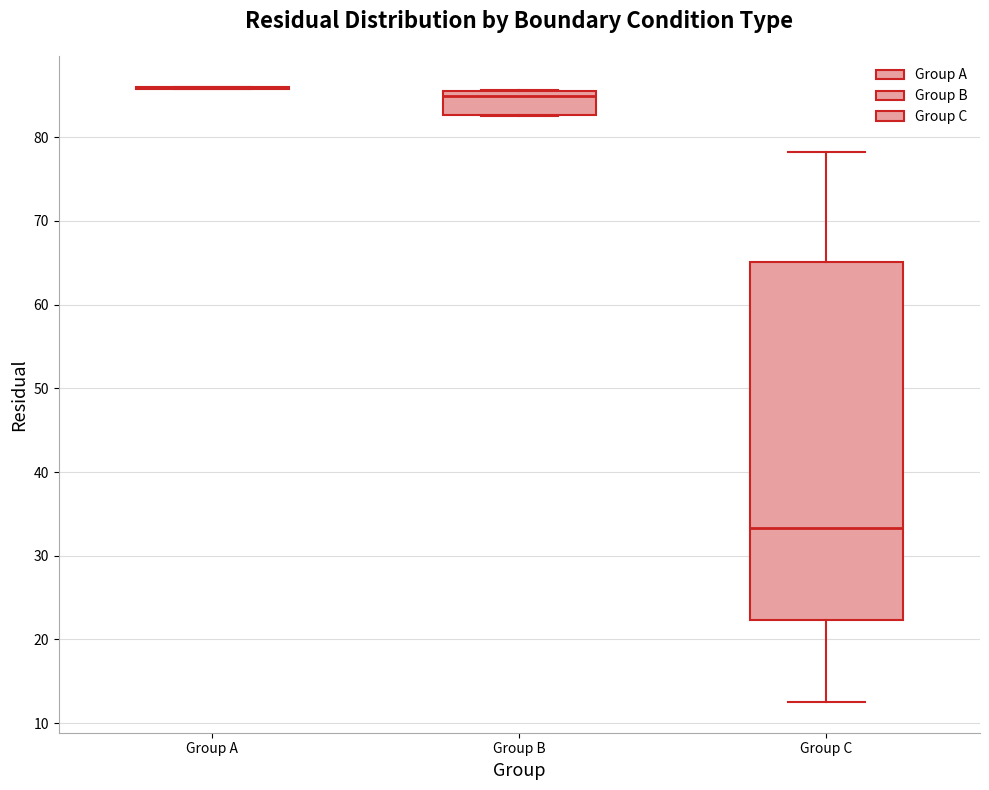

Comparing the boxes themselves (not the whiskers), which one is the tallest?

Group C